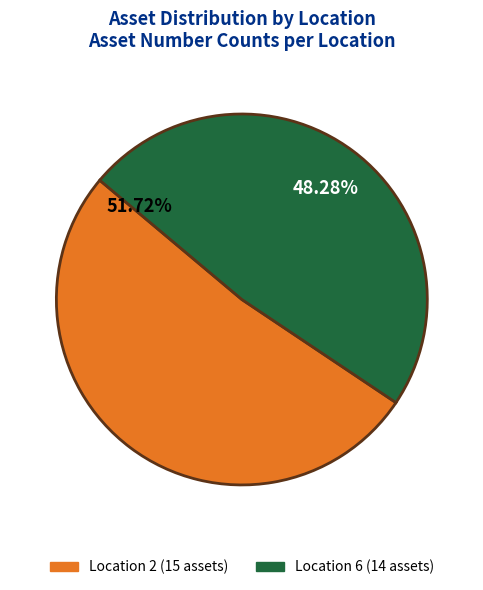

Does Location_1=6 represent more than half of the total?

No